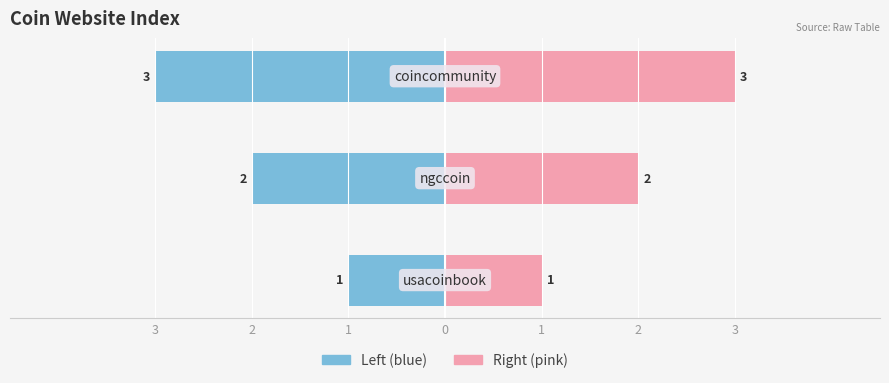

How many bars are there in total?

3